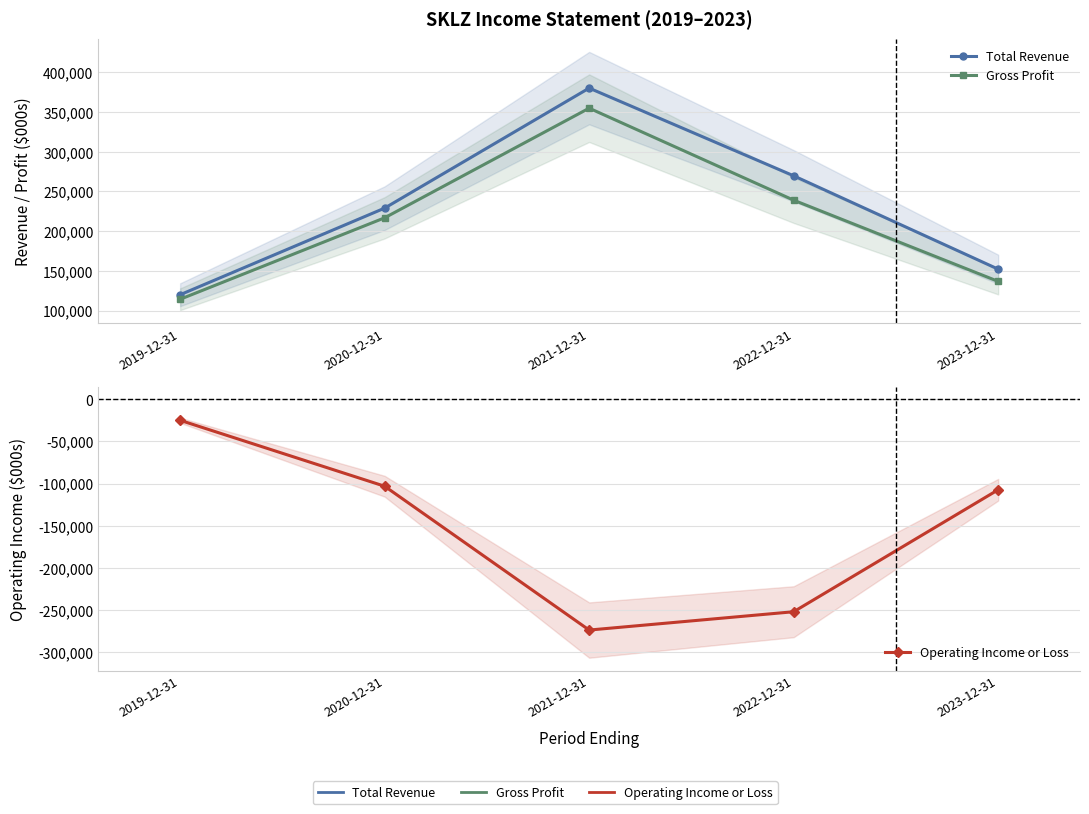

At which category does Total Revenue reach its first local peak?

2021-12-31